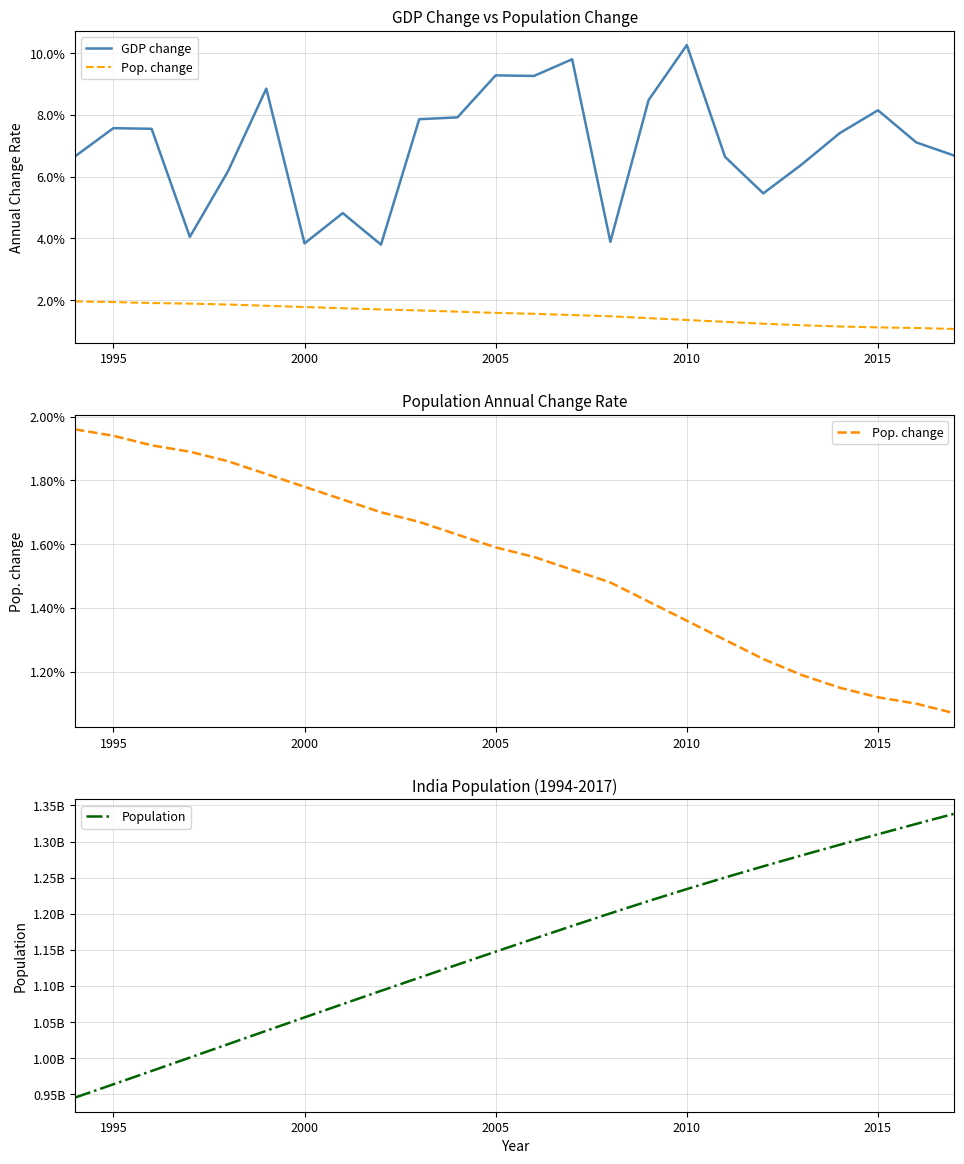

The value of Pop. change at 7 is 0.0. True or false?

False